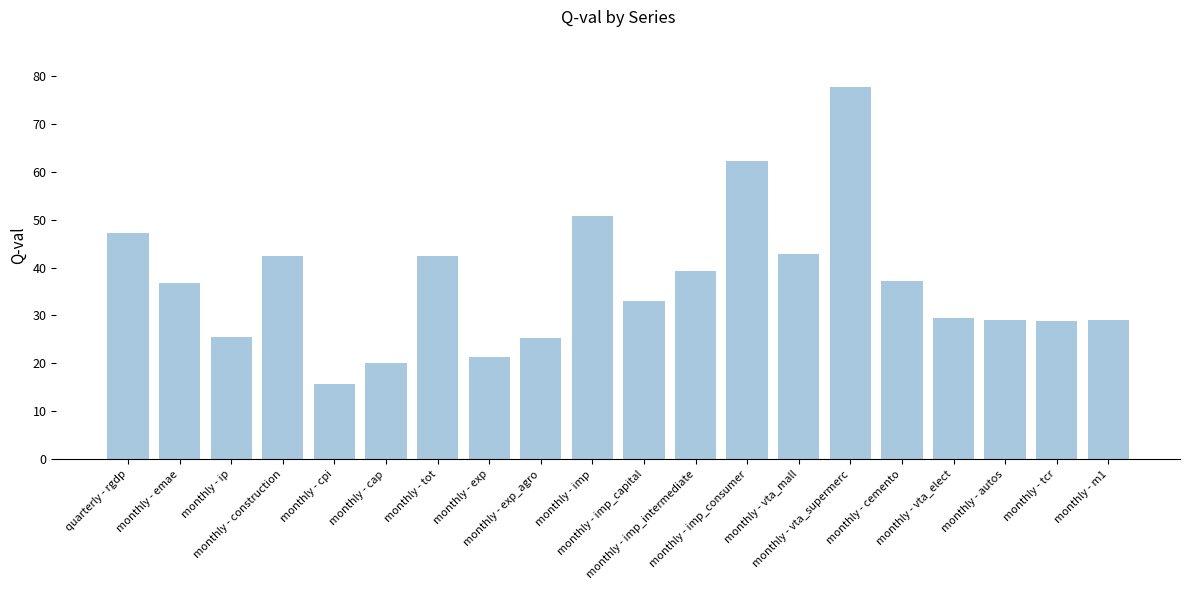

What is the average value?

36.8